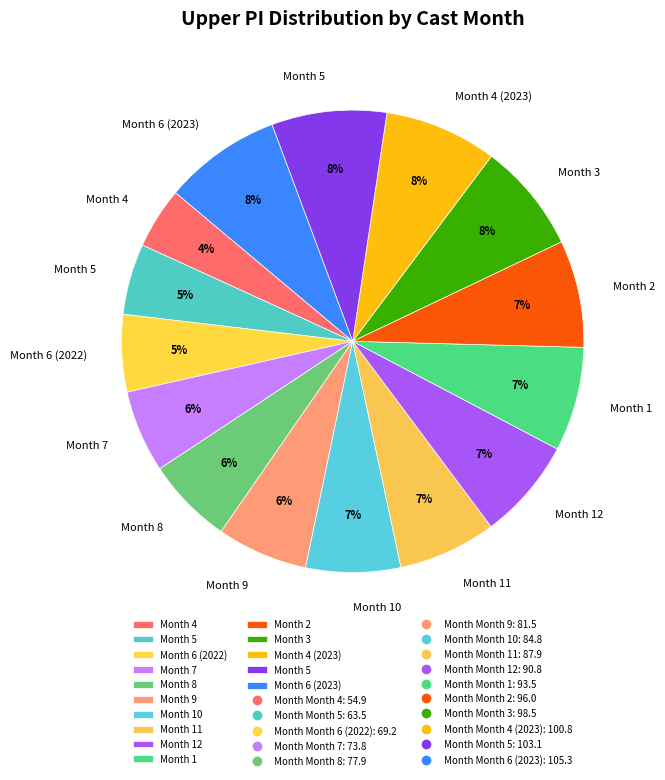

Rank the categories by value from highest to lowest.

6, 5, 4, 3, 2, 1, 12, 11, 10, 9, 8, 7, 6, 5, 4